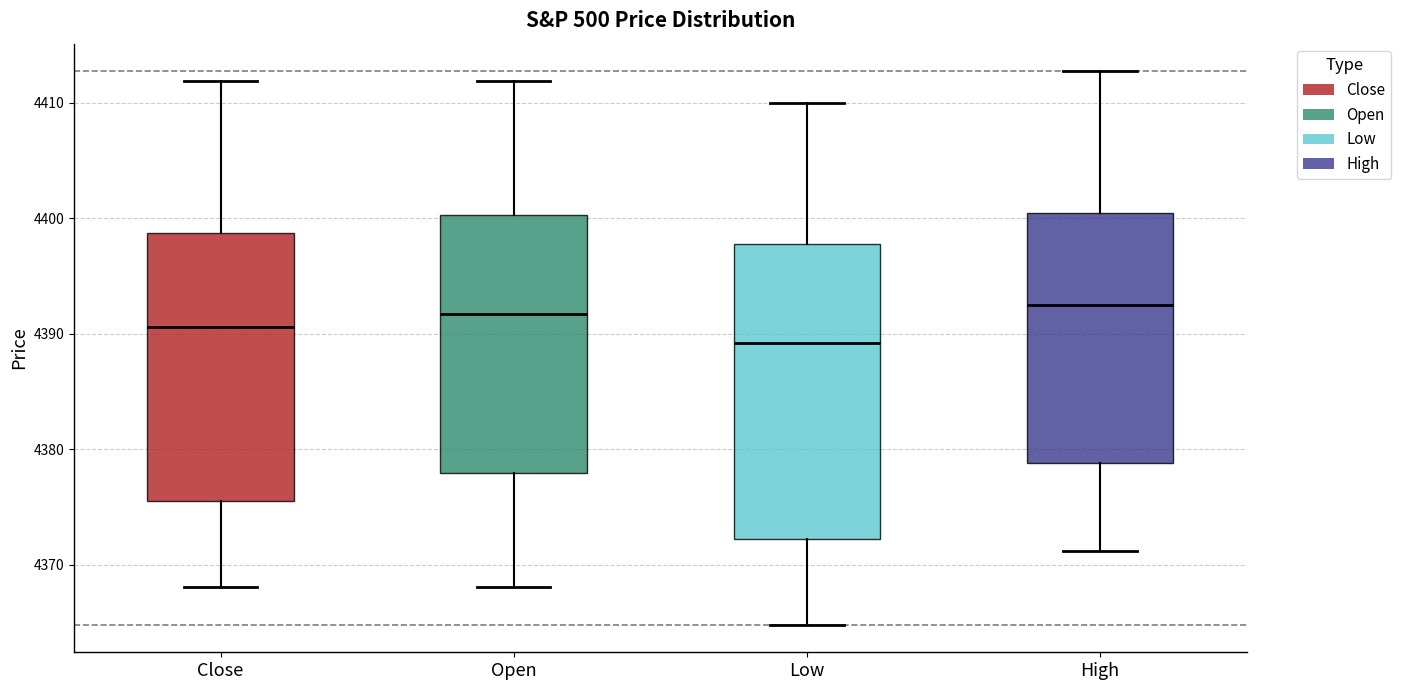

Reading left to right, read every box against the y-axis: the position of its median line, the range the box covers, and the ends of its whiskers. The values are not printed on the chart, so give them approximately, as read against the axis.

Close: median 4391, box 4375 to 4399, whiskers 4368 to 4412
Open: median 4392, box 4378 to 4400, whiskers 4368 to 4412
Low: median 4389, box 4372 to 4398, whiskers 4365 to 4410
High: median 4393, box 4379 to 4400, whiskers 4371 to 4413